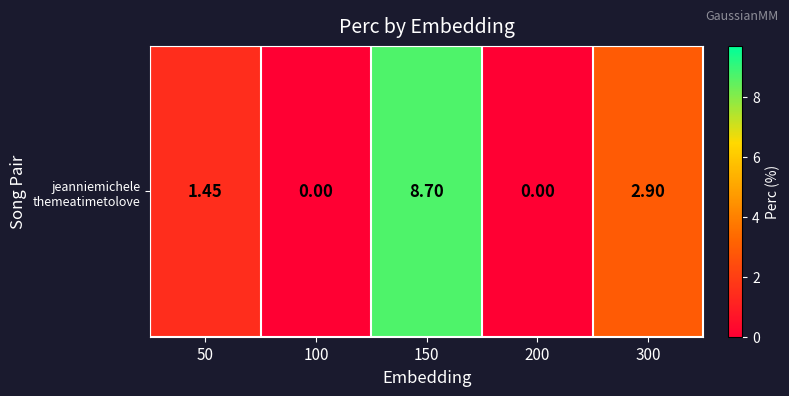

What is the ratio of the value at 150 to the value at 50?

6.0